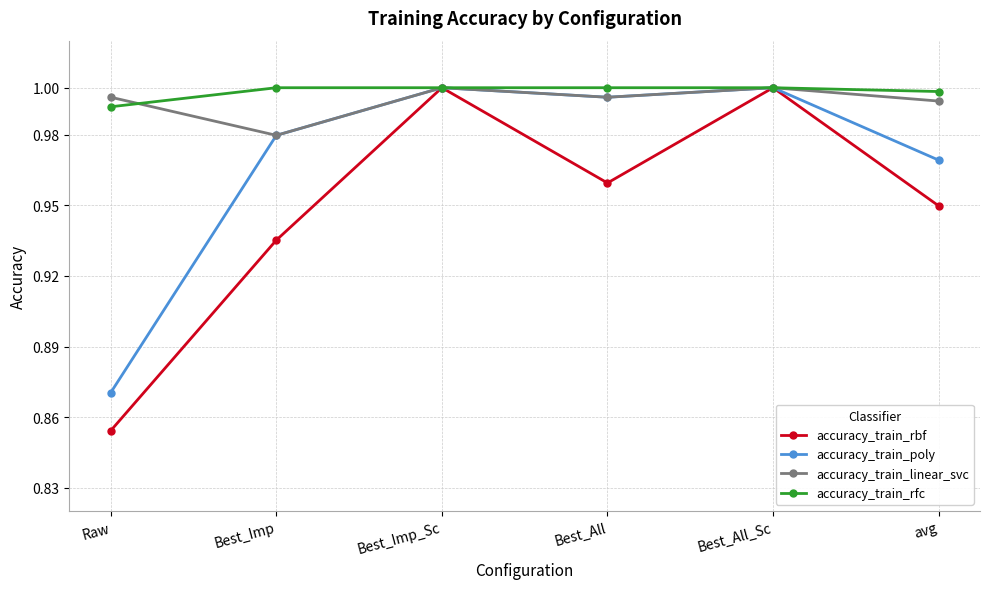

What is the total value across all series at Raw?

3.7